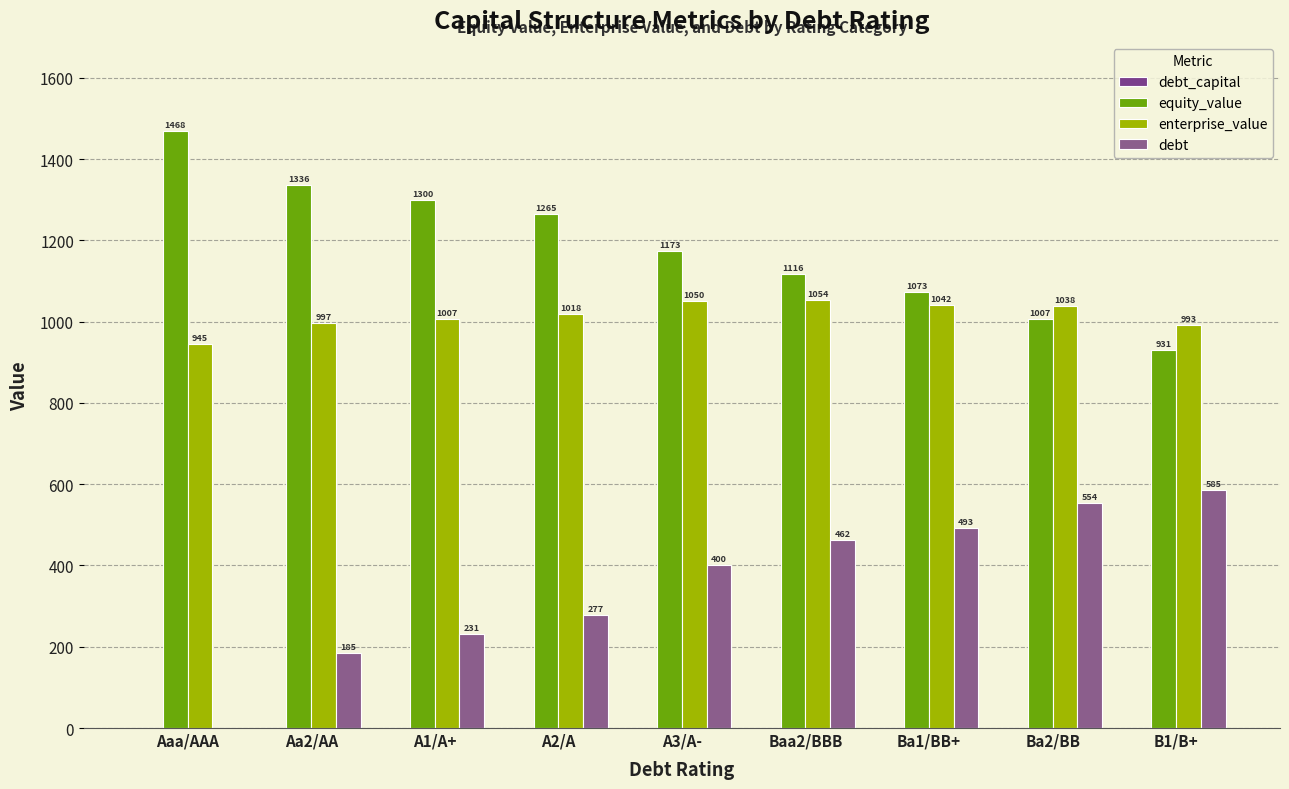

What is the highest value of the debt series?

585.0